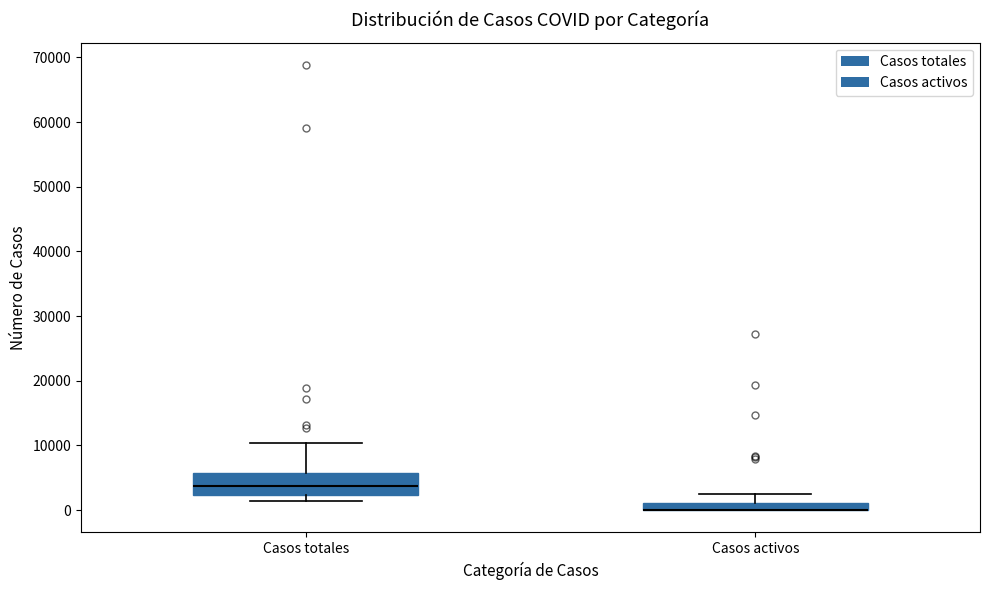

Which box is the tallest, from its lower edge to its upper edge?

Casos totales